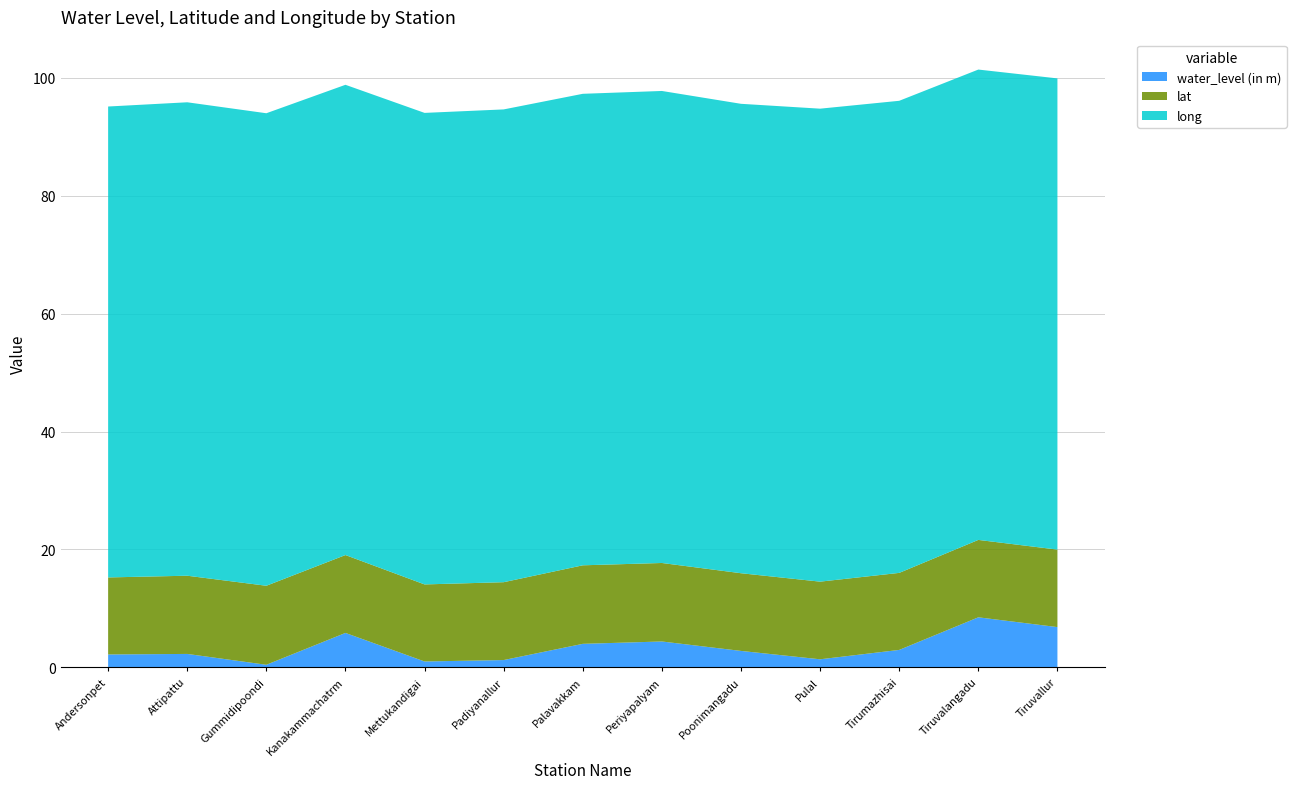

Reading left to right, what are all the values shown in this chart?

water_level (in m): Andersonpet=2.2	Attipattu=2.3	Gummidipoondi=0.5	Kanakammachatrm=5.8	Mettukandigai=1.0	Padiyanallur=1.2	Palavakkam=4.0	Periyapalyam=4.4	Poonimangadu=2.8	Pulal=1.4	Tirumazhisai=3.0	Tiruvalangadu=8.5	Tiruvallur=6.8
lat: Andersonpet=13.1	Attipattu=13.3	Gummidipoondi=13.4	Kanakammachatrm=13.2	Mettukandigai=13.1	Padiyanallur=13.2	Palavakkam=13.3	Periyapalyam=13.3	Poonimangadu=13.2	Pulal=13.2	Tirumazhisai=13.1	Tiruvalangadu=13.1	Tiruvallur=13.1
long: Andersonpet=79.9	Attipattu=80.3	Gummidipoondi=80.1	Kanakammachatrm=79.8	Mettukandigai=80.0	Padiyanallur=80.2	Palavakkam=80.0	Periyapalyam=80.0	Poonimangadu=79.6	Pulal=80.2	Tirumazhisai=80.1	Tiruvalangadu=79.8	Tiruvallur=79.9